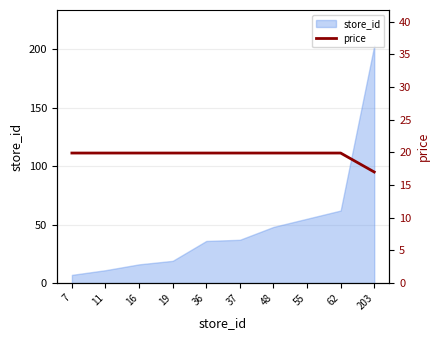

At which label does store_id reach its peak?

203